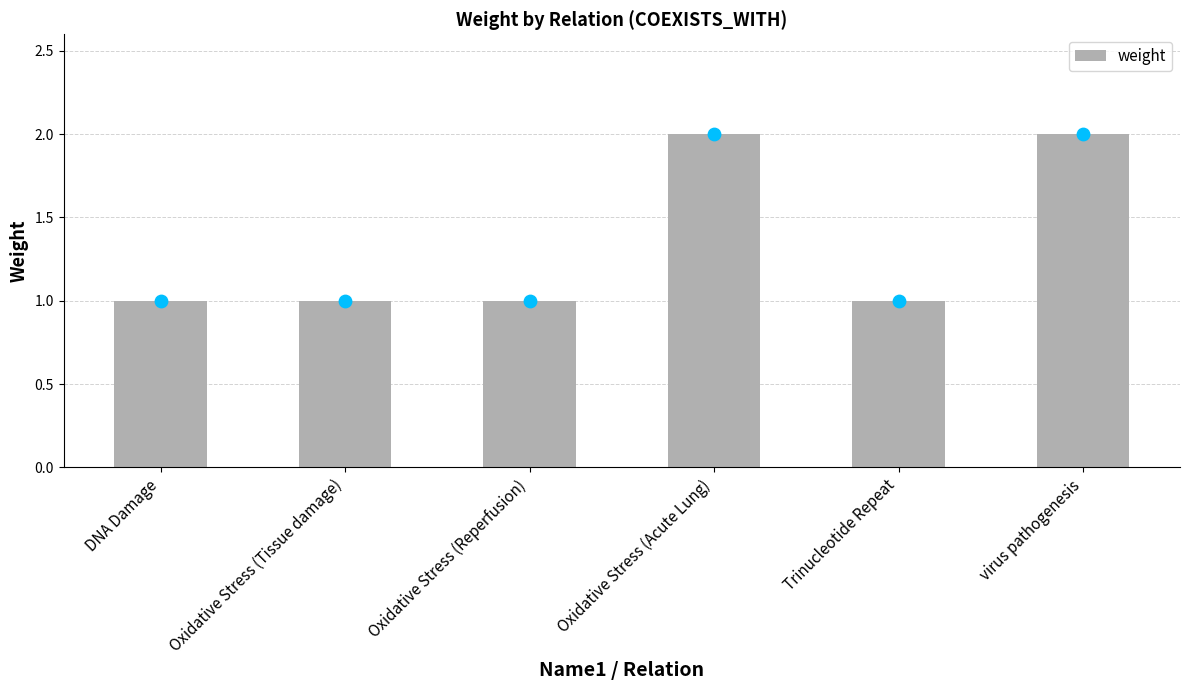

Approximately how many times larger is the value at Oxidative Stress (Tissue damage) compared to Oxidative Stress (Reperfusion)?

1.0